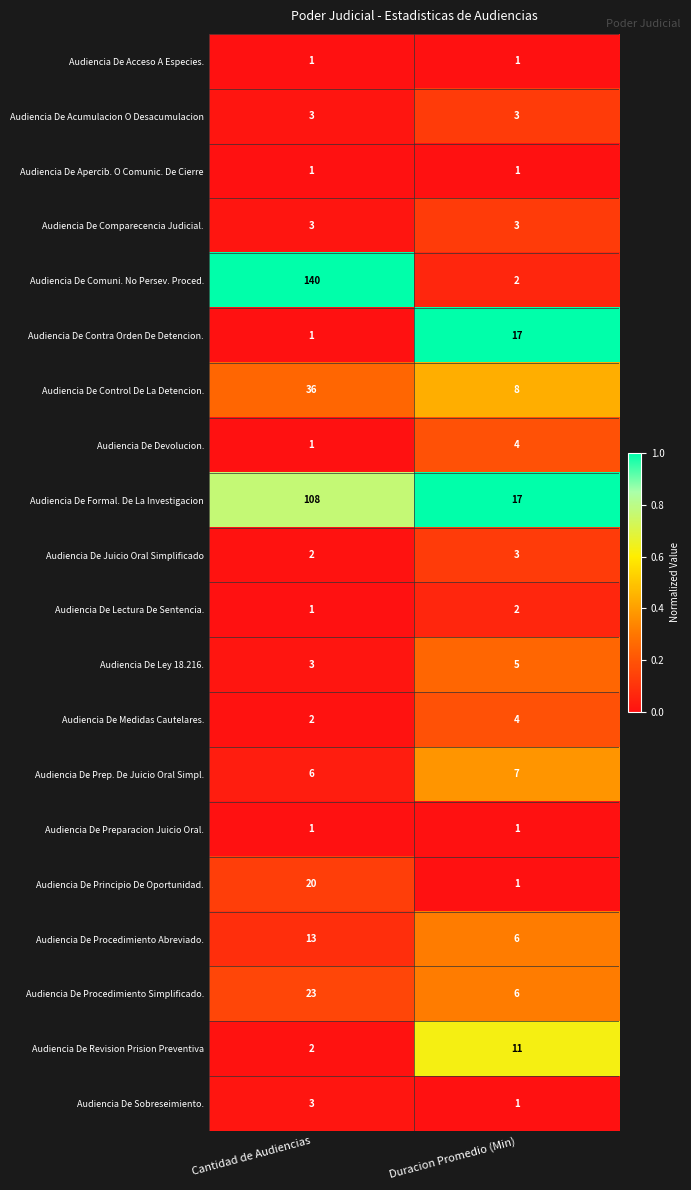

At which category is the sum across all series the highest?

Cantidad de Audiencias